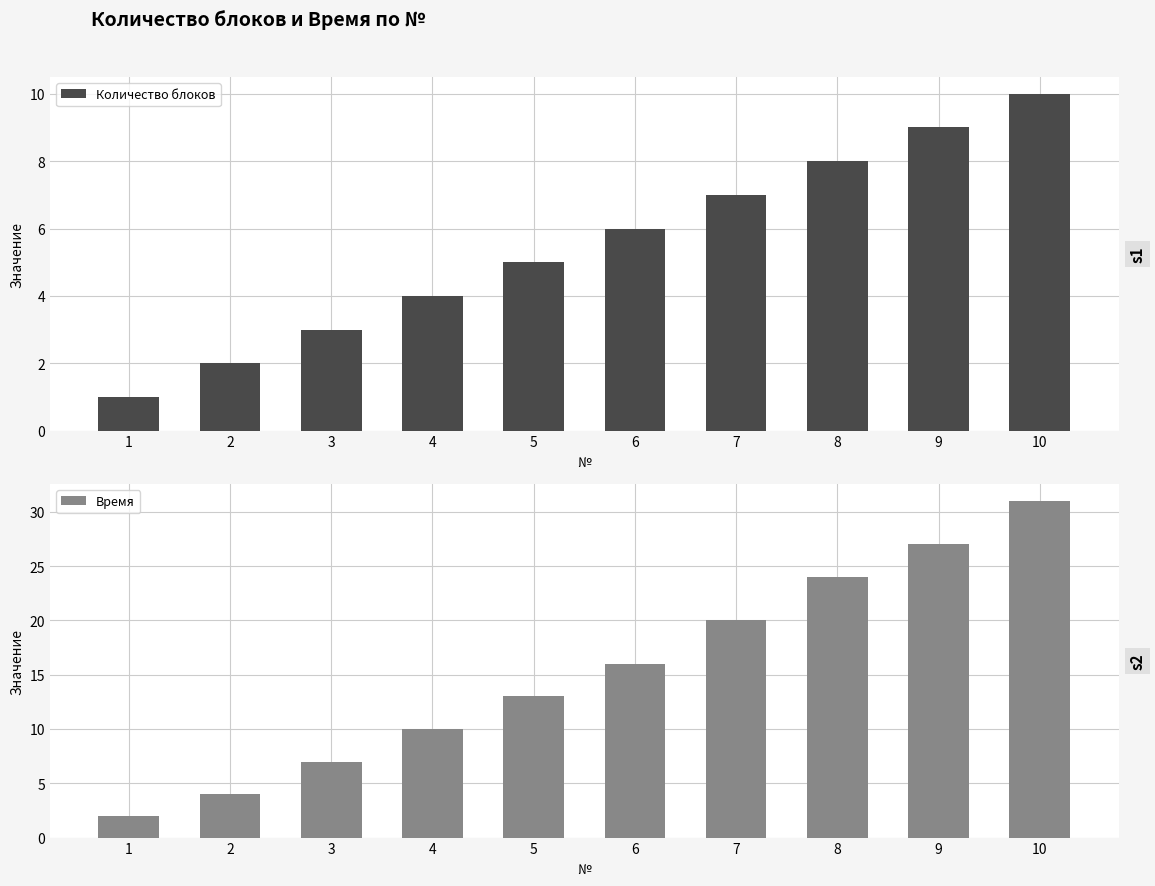

What is the value of the Время bar at the 7th from the left?

20